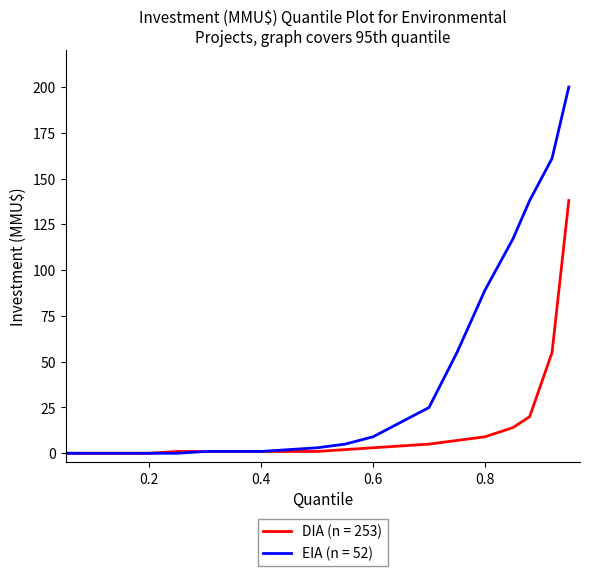

Rank the series by their maximum value, from lowest to highest.

DIA (n = 253), EIA (n = 52)